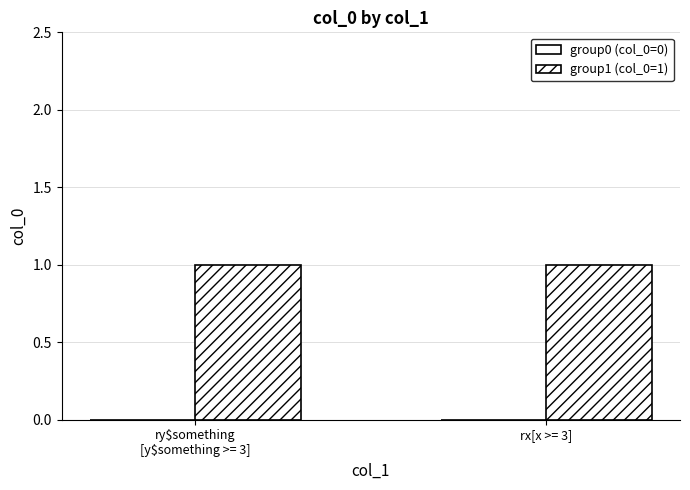

How many bars are there in total?

4